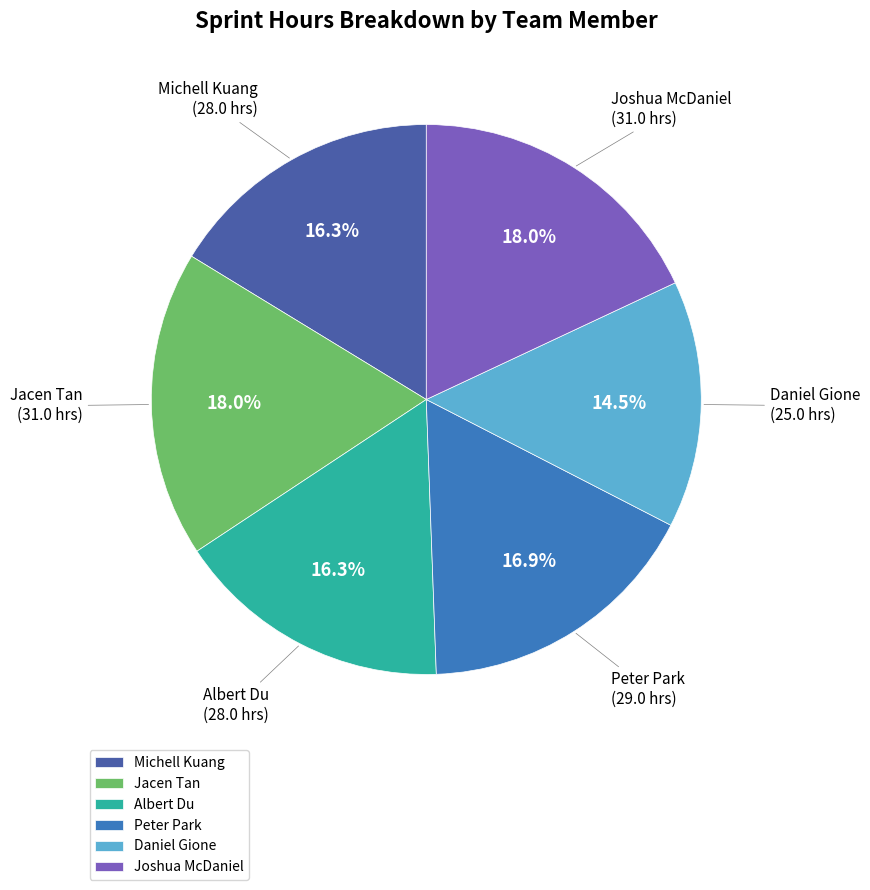

To the nearest percent, what percentage of the pie is Jacen Tan?

18%